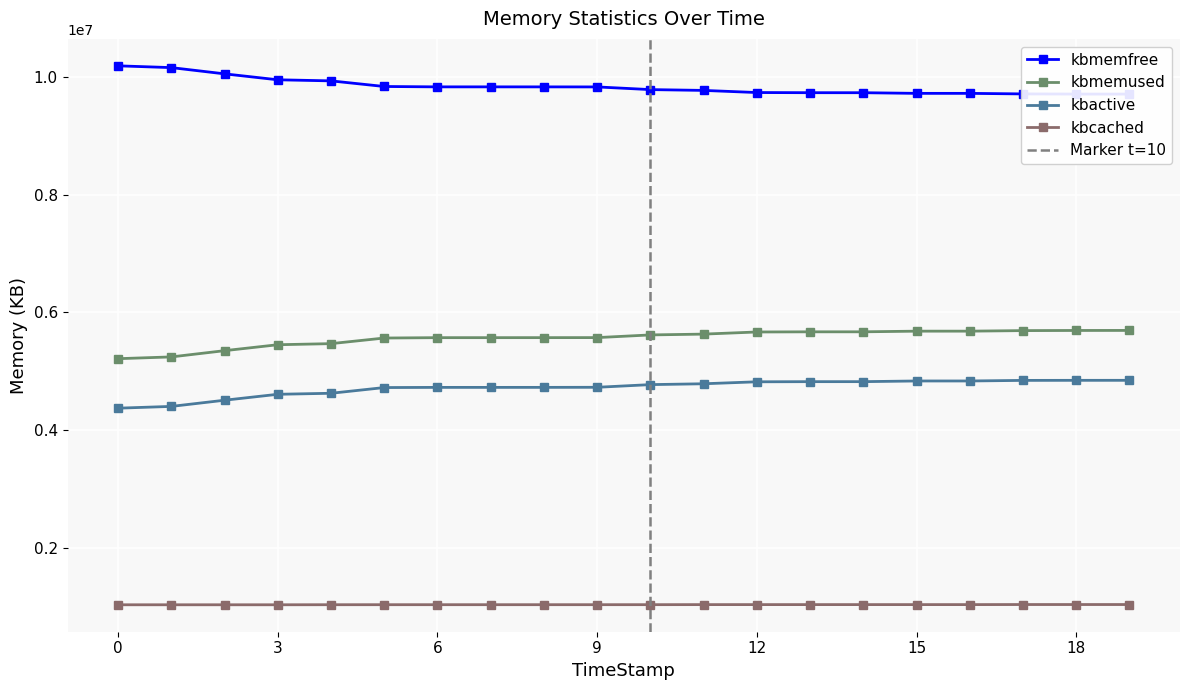

Rank the series at 9 from highest to lowest value.

kbmemfree, kbmemused, kbactive, kbcached